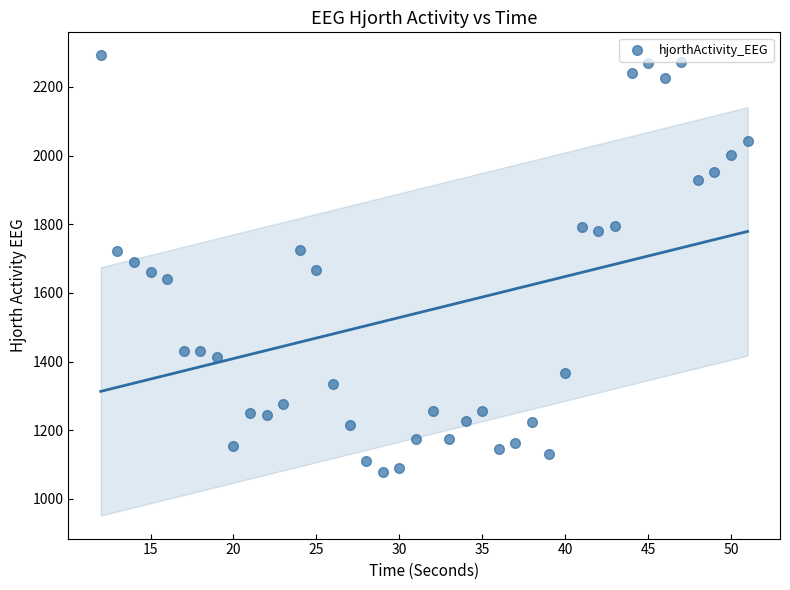

What is the range of Y values (max minus min)?

1214.6